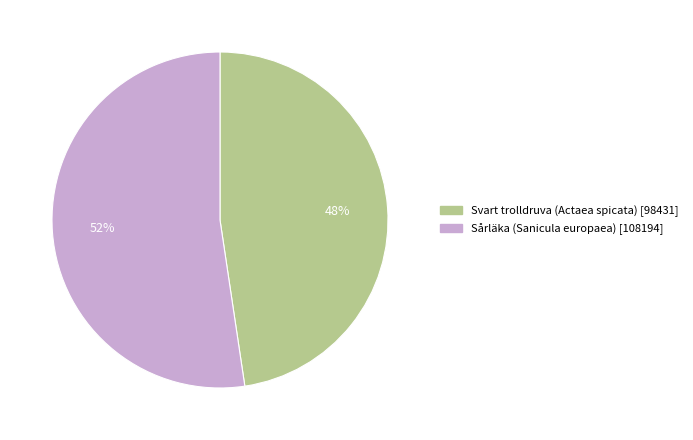

Which has a higher value, Sårläka (Sanicula europaea) or Svart trolldruva (Actaea spicata)?

Sårläka (Sanicula europaea)